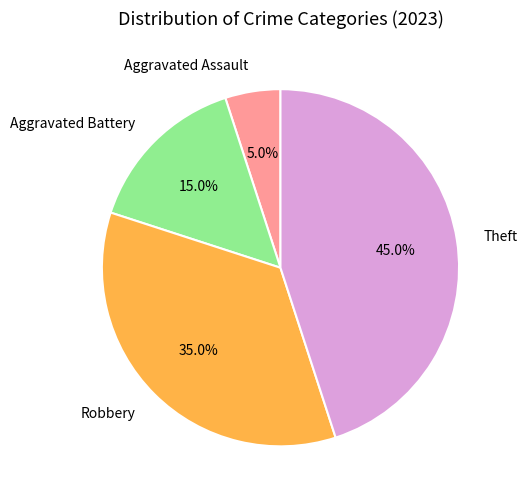

What is the smallest slice in the pie chart?

Aggravated Assault